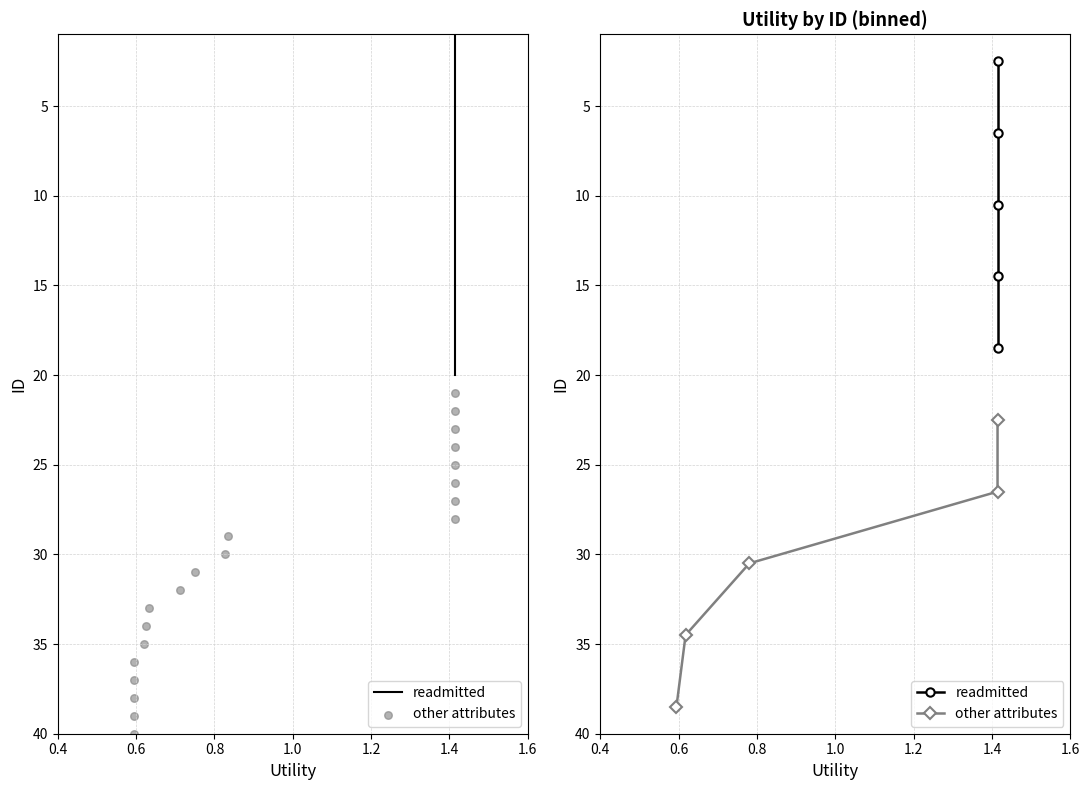

What are all the series names shown in the legend?

readmitted, other attributes